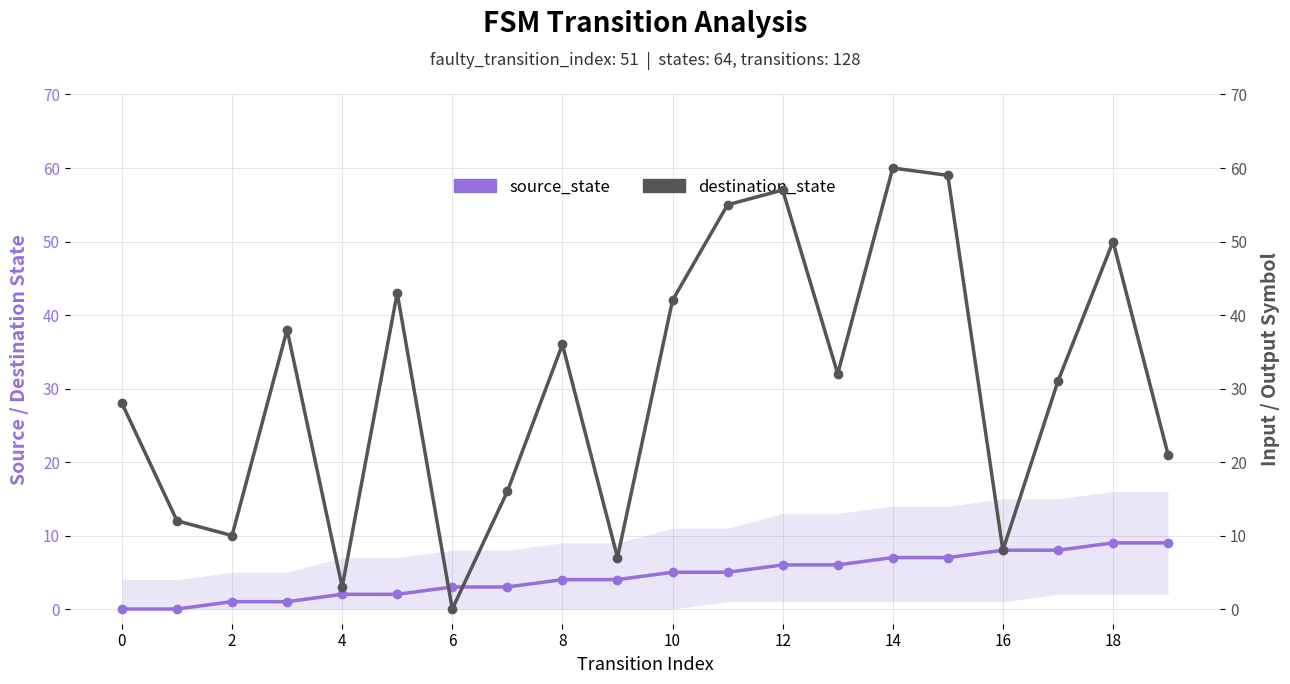

Which series ends up on top after the final intersection of destination_state and source_state?

destination_state